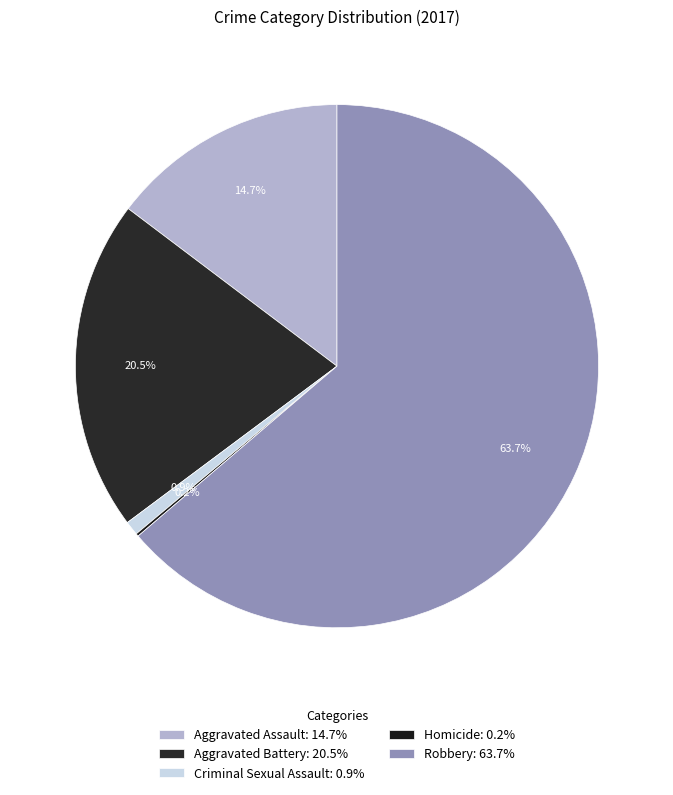

To the nearest percent, what is the difference between the Criminal Sexual Assault and Aggravated Battery slice percentages?

20%